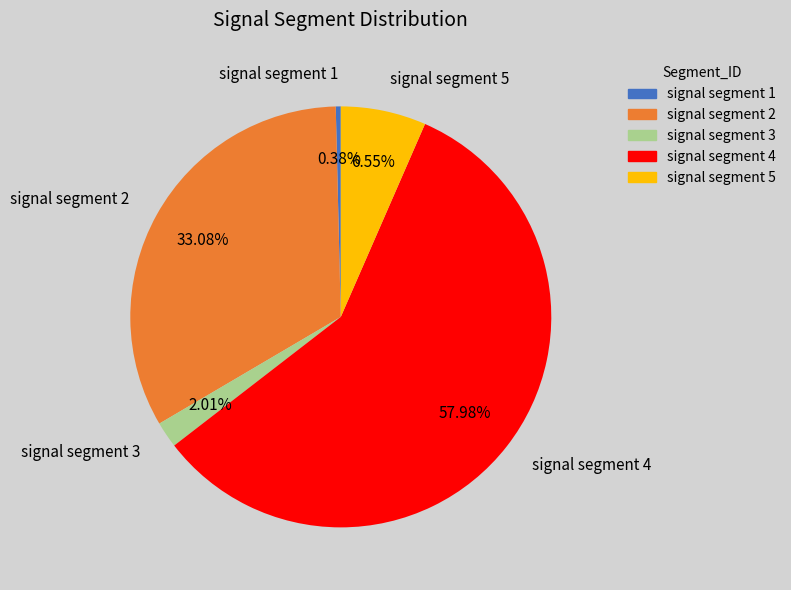

Is the sum of signal segment 5 and signal segment 3 greater than half?

No